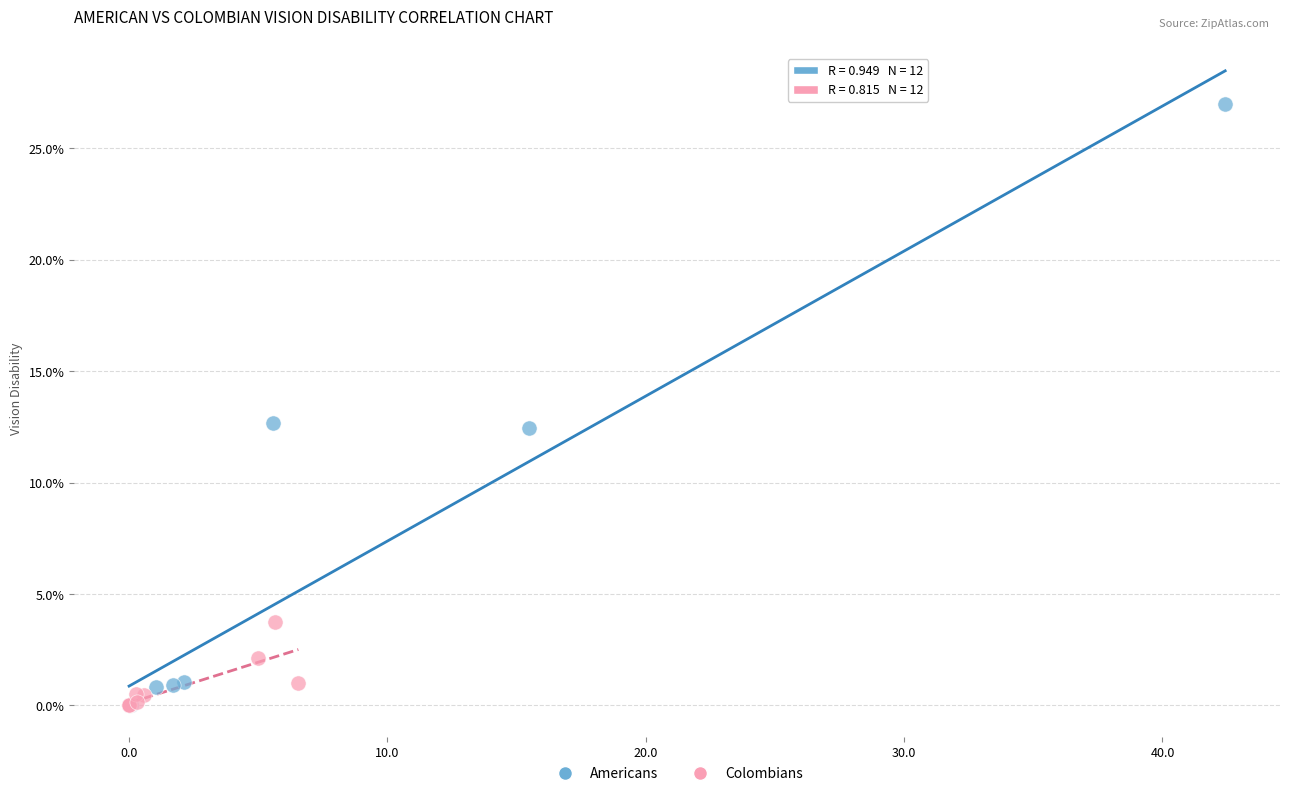

Which series has the largest Y range (max minus min)?

Americans